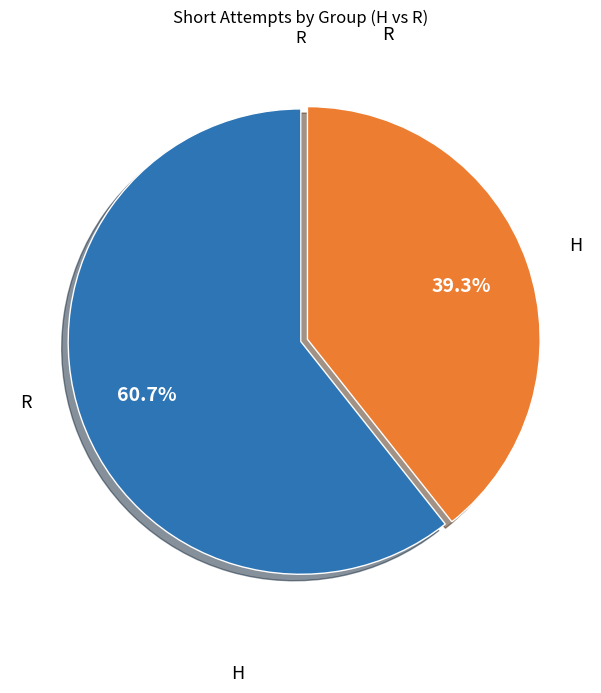

What percentage is the R slice, to the nearest percent?

39%